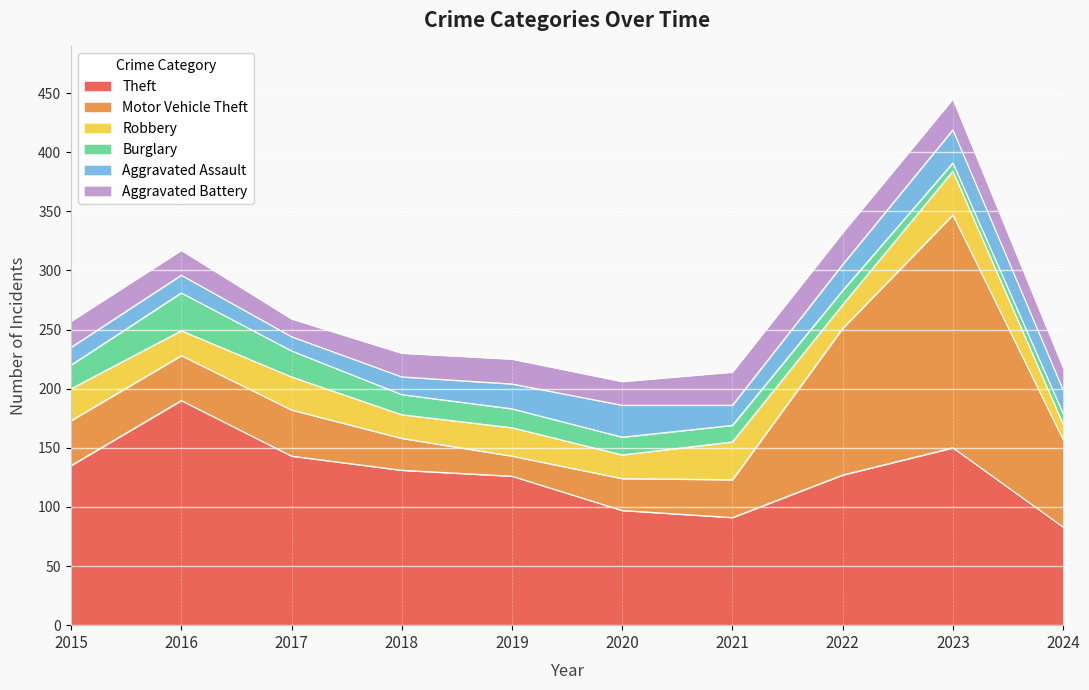

Rank the series at 2020 from lowest to highest value.

Burglary, Robbery, Aggravated Battery, Motor Vehicle Theft, Aggravated Assault, Theft